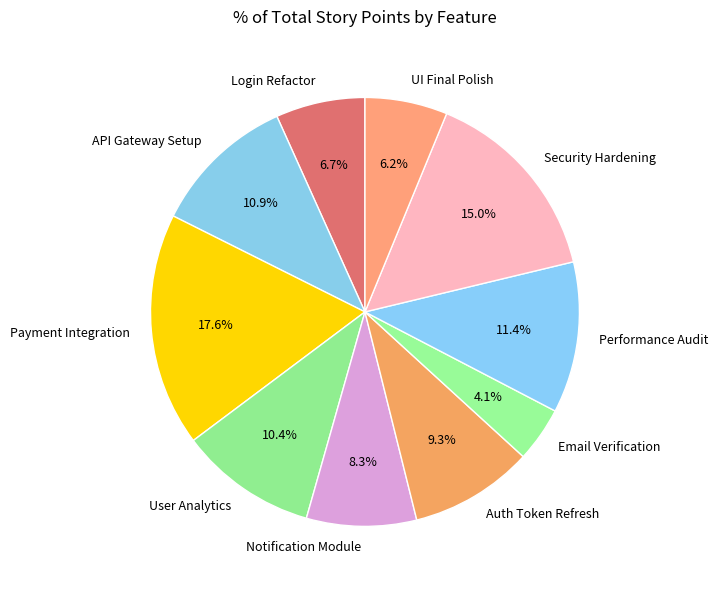

How much of the chart is everything except User Analytics?

89.6%